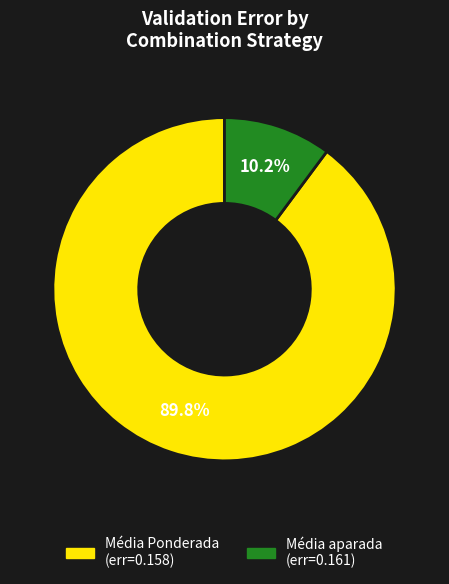

True or false: Média aparada accounts for 39% of the total.

False